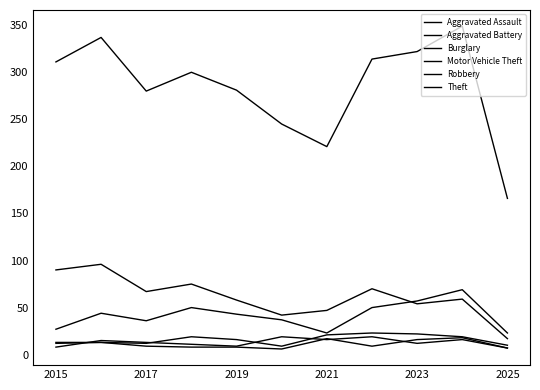

How many values in the Aggravated Assault series are below 16?

5